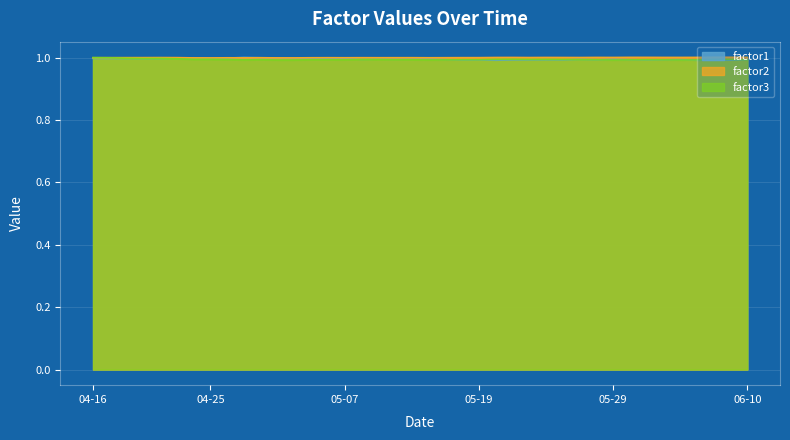

Where do factor1 and factor3 first cross each other?

2008-04-22 and 2008-04-23